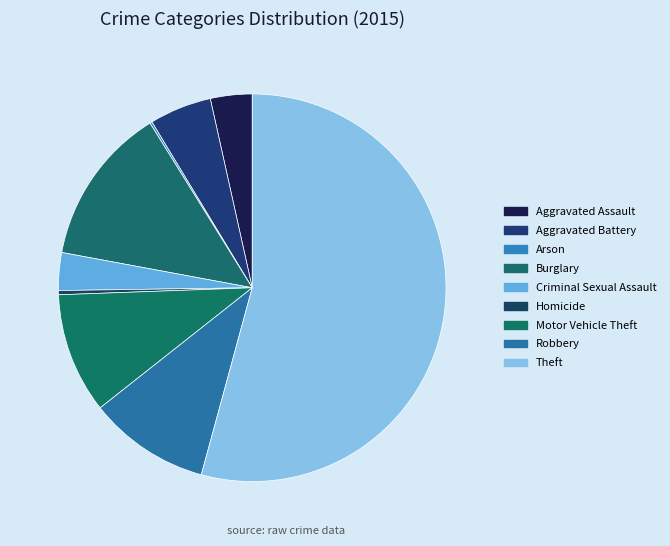

How many segments does this pie chart have?

9